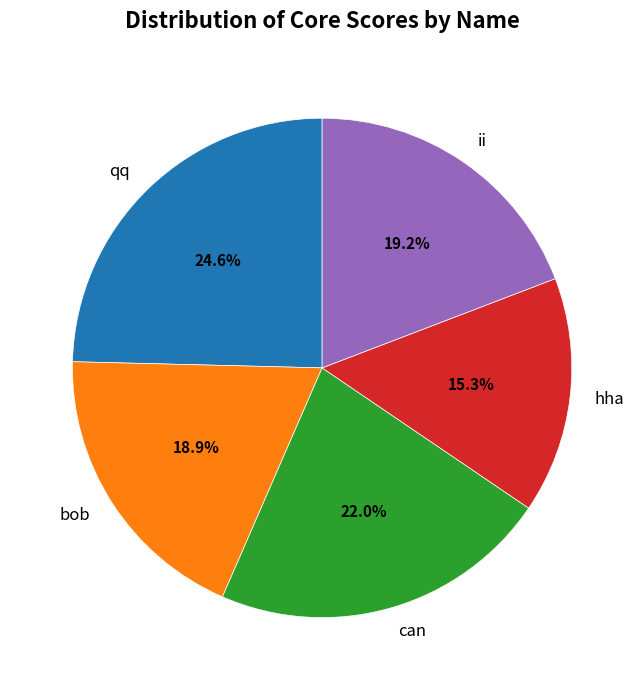

Does any single category account for the majority?

No